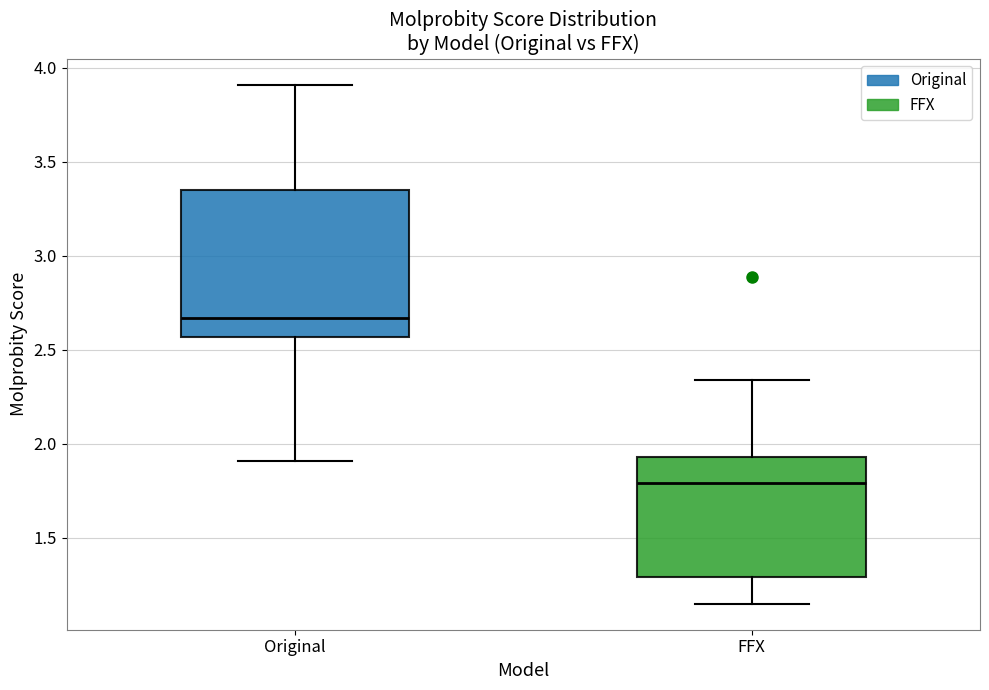

Reading left to right, read every box against the y-axis: the position of its median line, the range the box covers, and the ends of its whiskers. The values are not printed on the chart, so give them approximately, as read against the axis.

Original: median 2.65, box 2.55 to 3.35, whiskers 1.90 to 3.90
FFX: median 1.80, box 1.30 to 1.95, whiskers 1.15 to 2.35